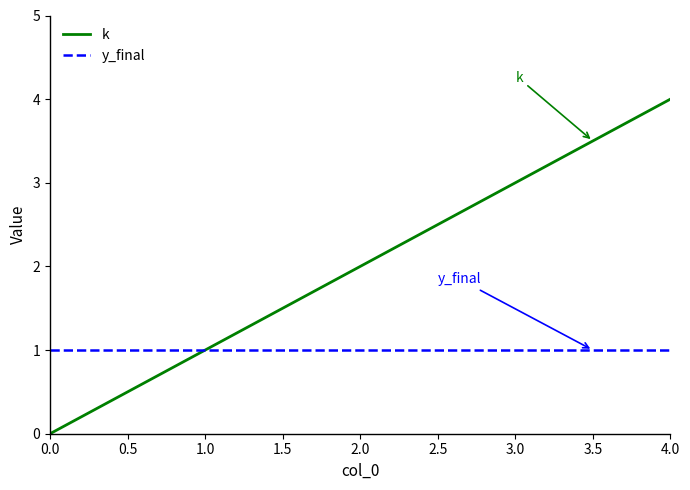

Rank the series at 0.0 from lowest to highest value.

k, y_final